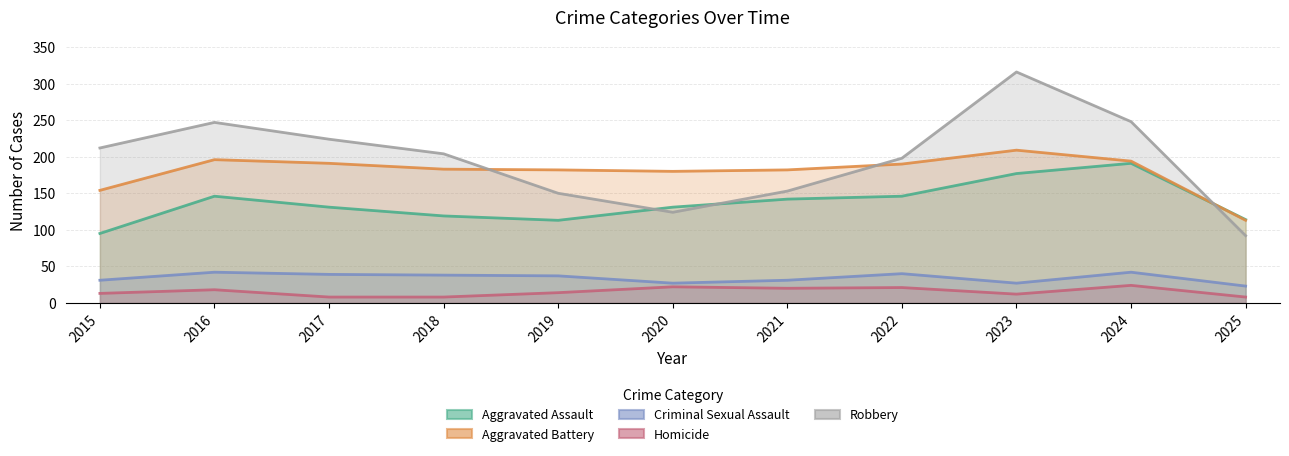

In Criminal Sexual Assault, how many points are lower than both neighbors (excluding endpoints)?

2